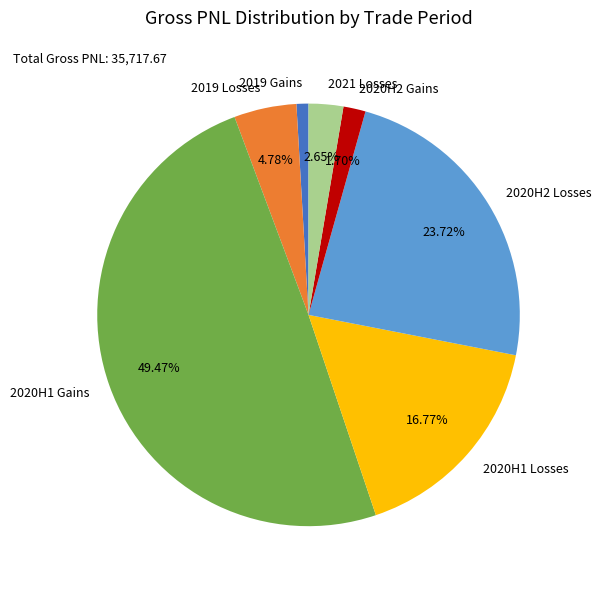

Which has a higher value, 2020H2 Gains or 2020H2 Losses?

2020H2 Losses